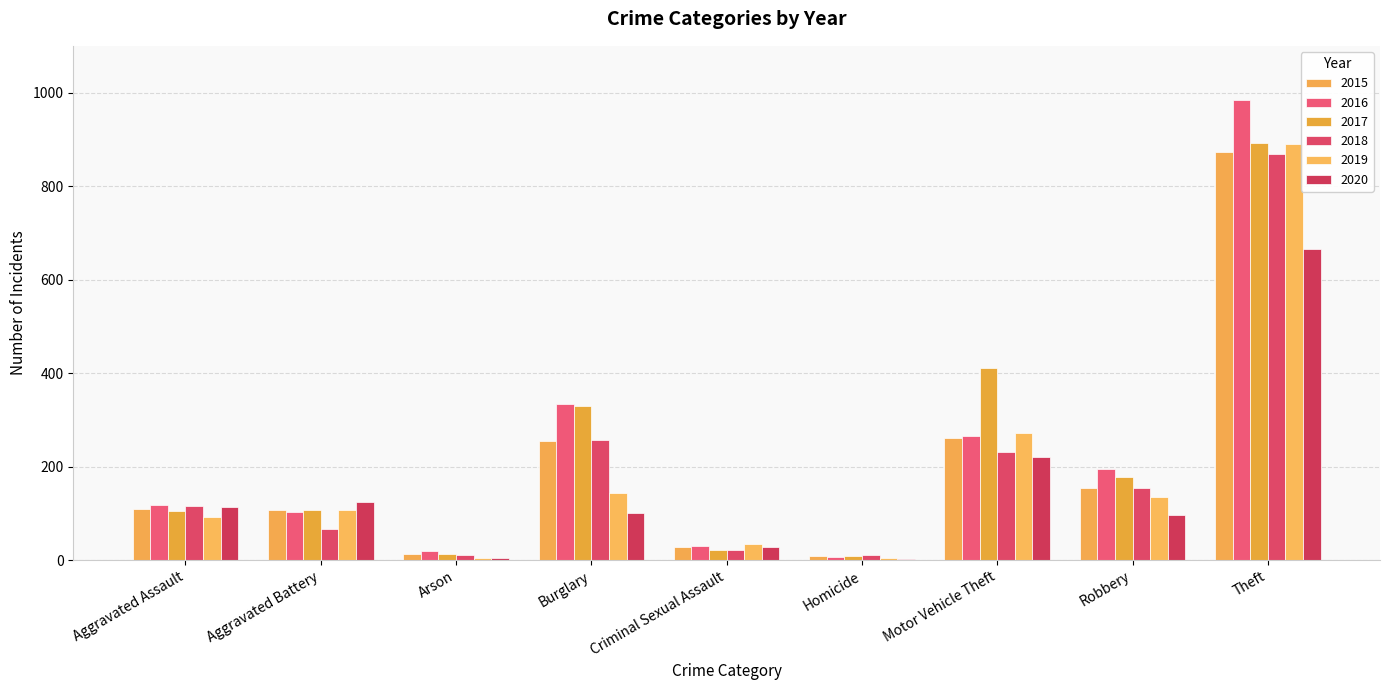

At how many categories does at least one series exceed 753?

1